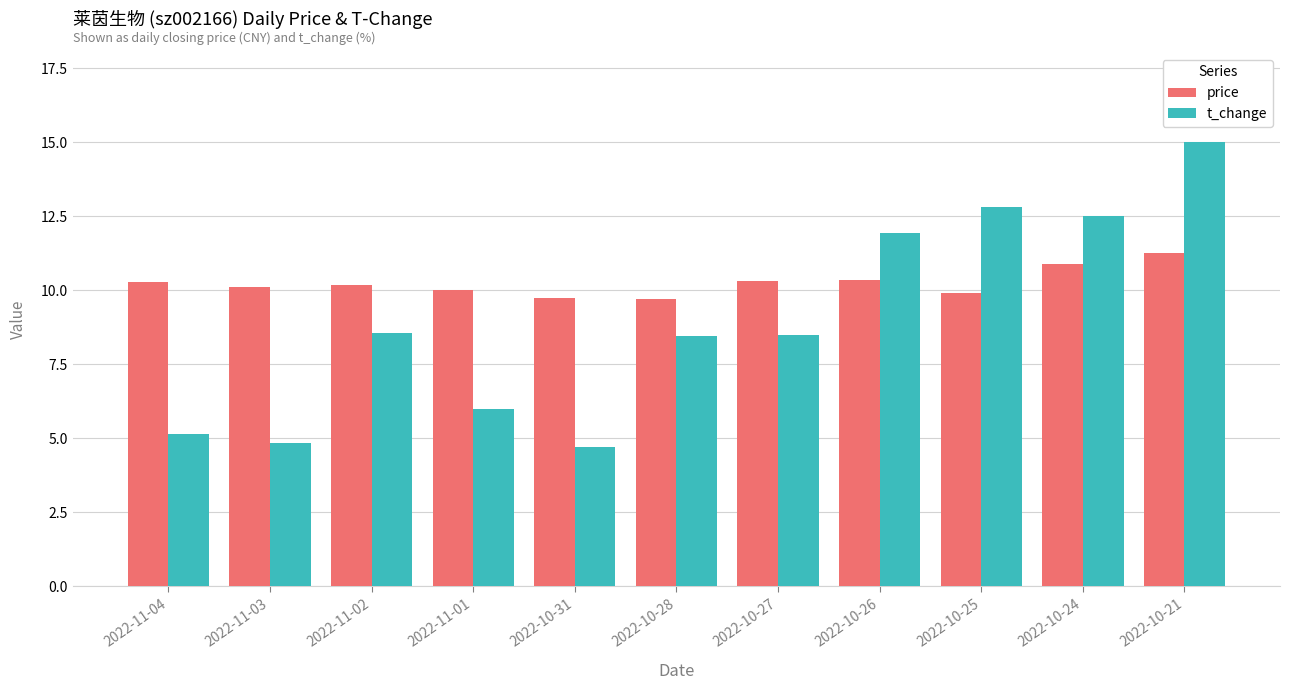

What is the greatest value displayed?

15.0